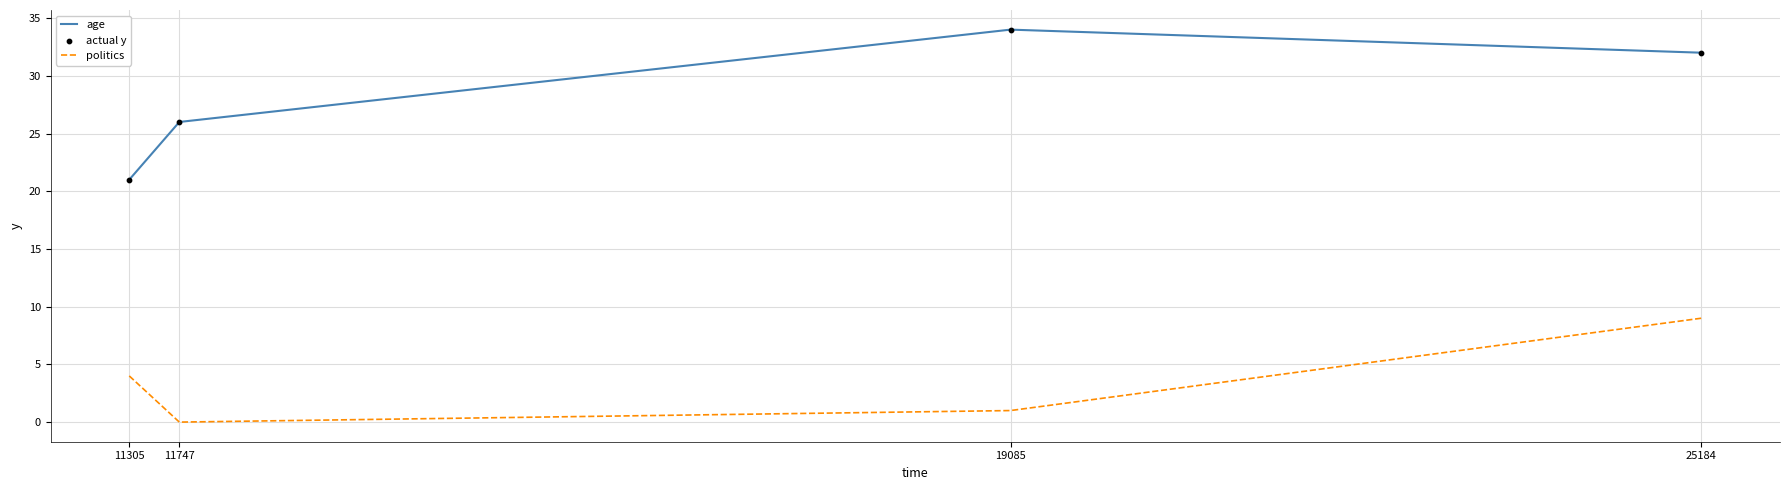

At which category is the sum across all series the highest?

25184